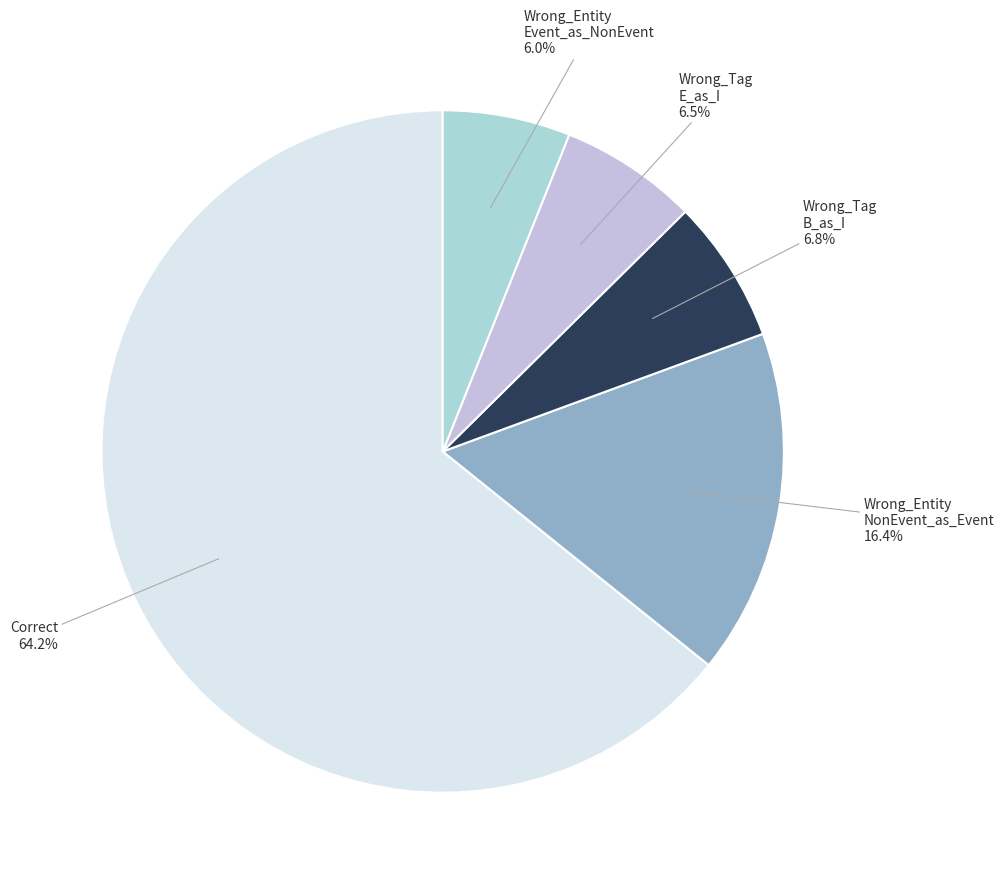

How many segments does this pie chart have?

5